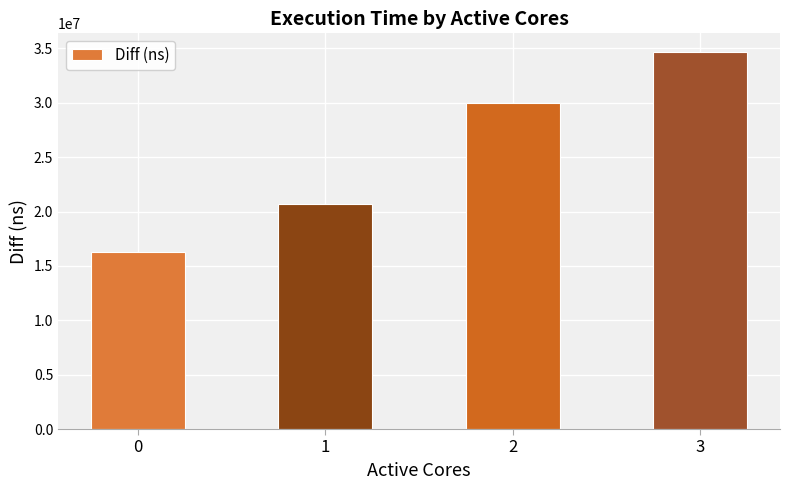

List the labels in order of value, largest first.

3, 2, 1, 0